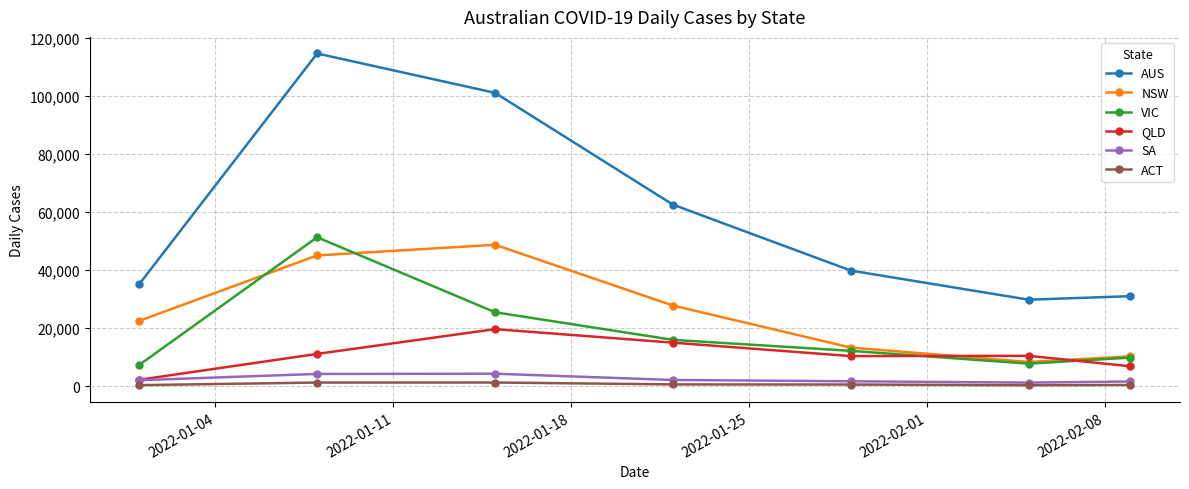

True or false: NSW and AUS cross at least once.

False